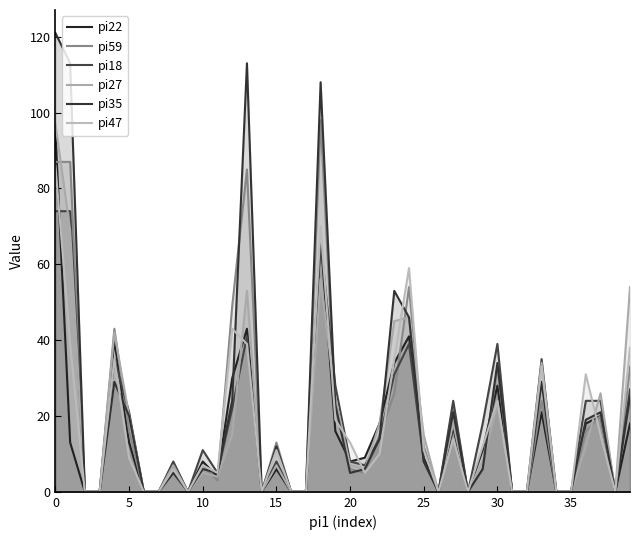

Reading left to right, what are all the values shown in this chart?

pi22: 95	13	0	0	40	13	0	0	7	0	8	4	30	43	0	6	0	0	67	16	8	9	18	34	41	9	0	17	0	11	28	0	0	21	0	0	18	20	0	18
pi59: 87	87	0	0	43	16	0	0	6	0	7	3	49	85	0	13	0	0	98	22	6	5	15	26	54	12	0	23	0	6	33	0	0	24	0	0	16	20	0	33
pi18: 74	74	0	0	35	21	0	0	8	0	11	5	22	41	0	8	0	0	66	28	8	7	14	31	39	8	0	24	0	18	39	0	0	35	0	0	24	24	0	27
pi27: 97	69	0	0	42	20	0	0	7	0	5	4	15	53	0	7	0	0	56	25	7	6	18	45	46	15	0	18	0	8	23	0	0	34	0	0	12	26	0	54
pi35: 121	113	0	0	29	20	0	0	5	0	6	5	24	113	0	12	0	0	108	23	5	6	14	53	46	8	0	21	0	6	34	0	0	29	0	0	19	21	0	25
pi47: 86	39	0	0	35	9	0	0	6	0	7	5	43	39	0	11	0	0	70	19	13	5	10	35	59	11	0	14	0	12	24	0	0	33	0	0	31	15	0	38